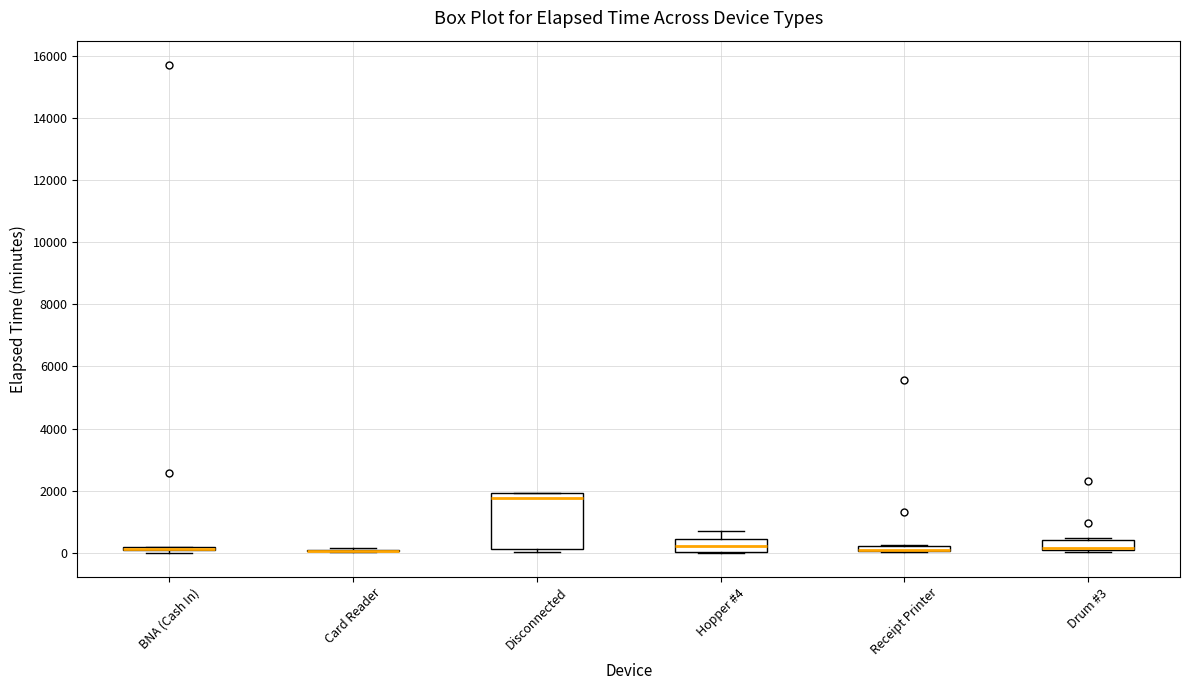

Which box is the tallest, from its lower edge to its upper edge?

Disconnected